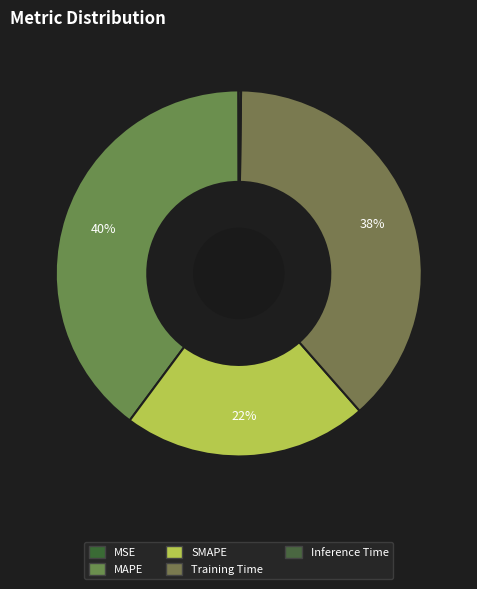

What is the change in value from MAPE to Inference Time?

-1.7